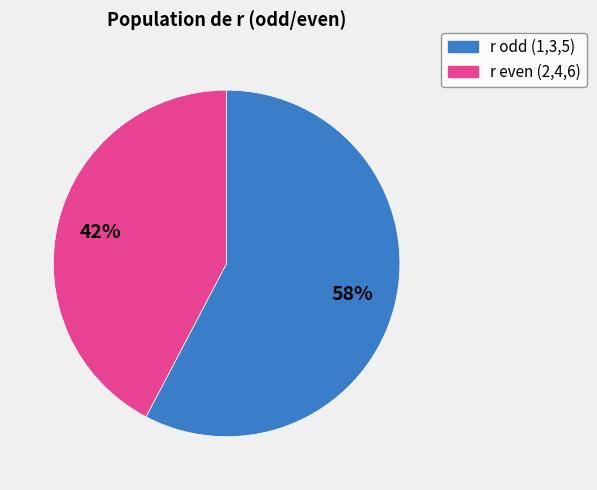

To the nearest percent, what is the combined percentage of r odd (1,3,5) and r even (2,4,6)?

100%